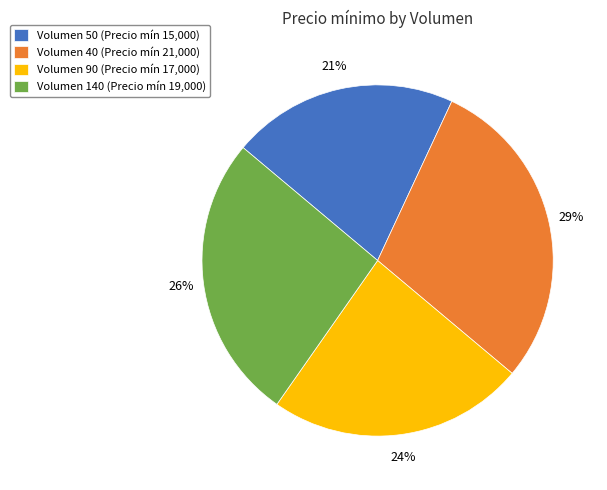

To the nearest percent, what percentage of the pie is Volumen 50 (Precio mín 15,000)?

21%